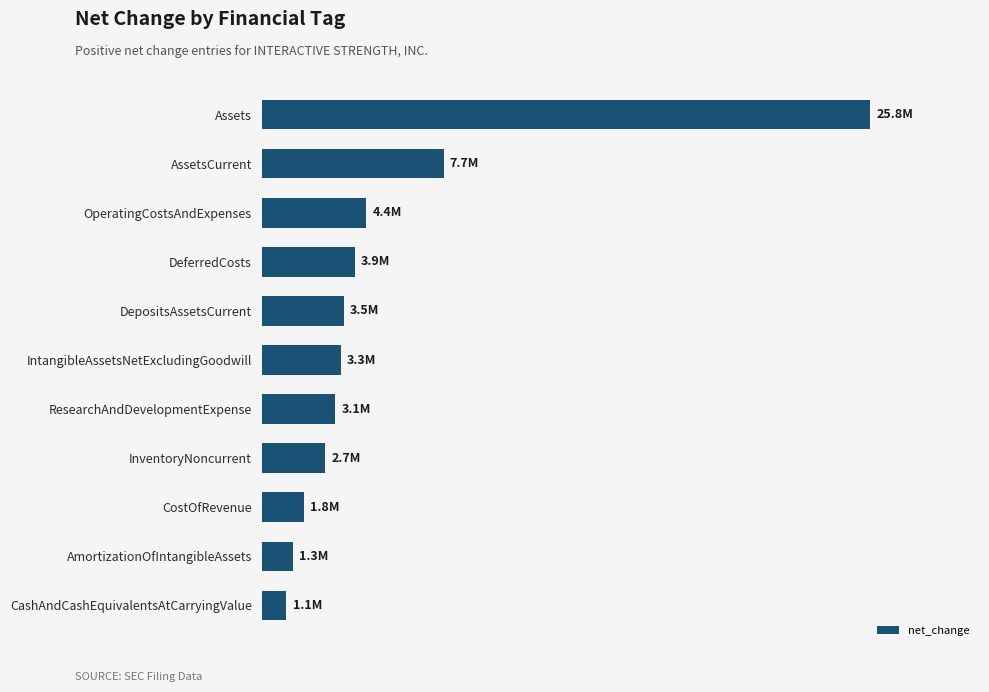

Where is the data nearest to the value 13405500?

AssetsCurrent